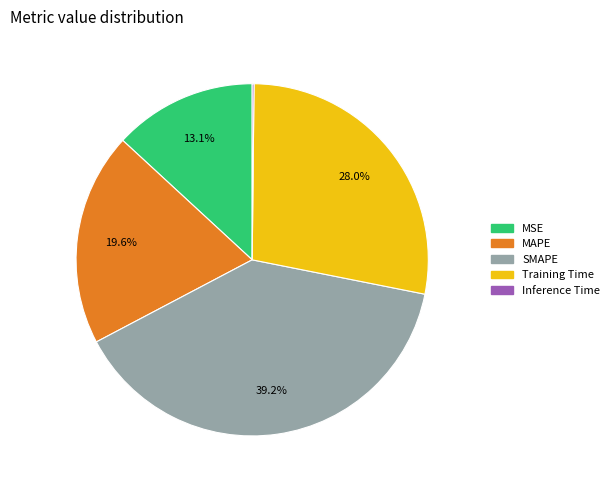

Between SMAPE and Training Time, which is larger?

SMAPE